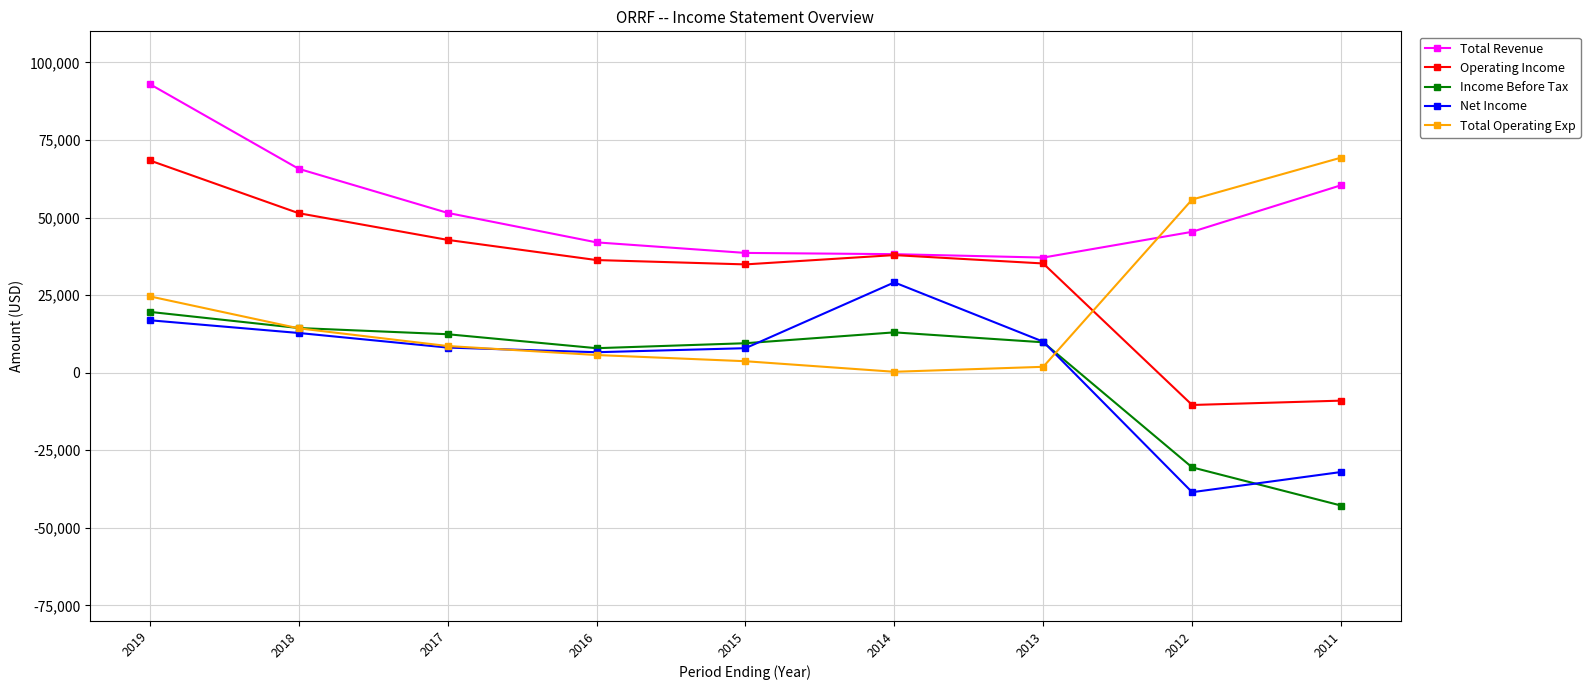

Which label corresponds to the largest value in the chart?

2019